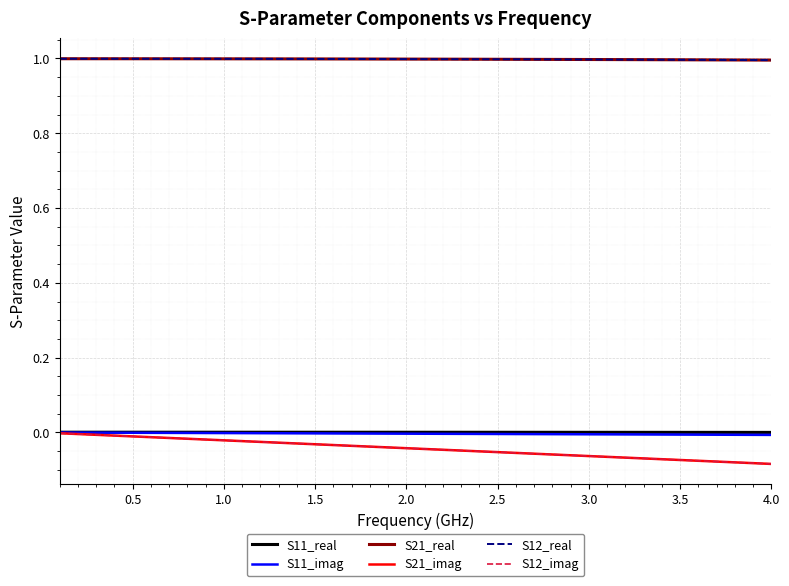

What is the value of the S12_real point at the 25th from the left?

1.0